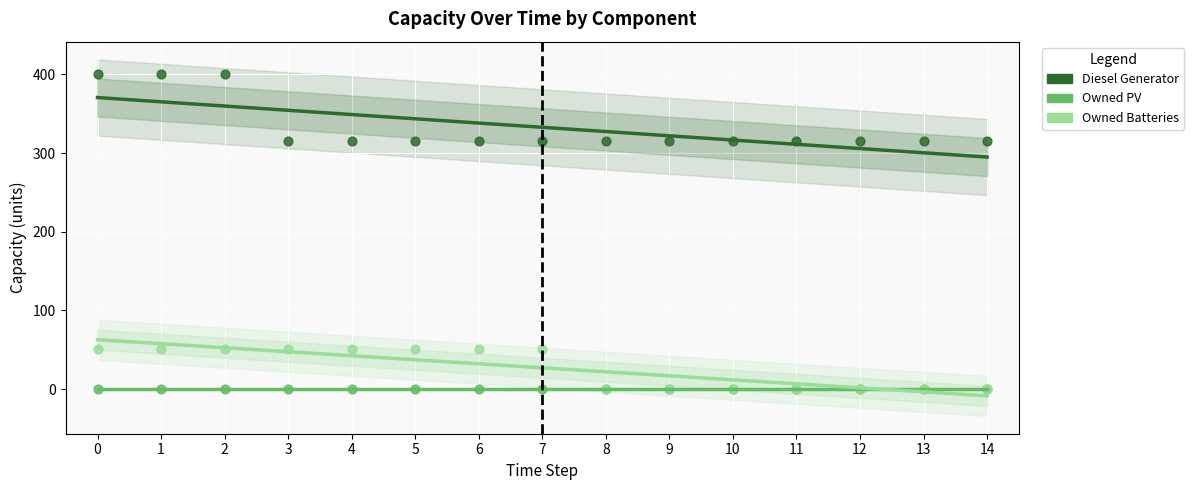

What is the total value across all series at 6?

737.5